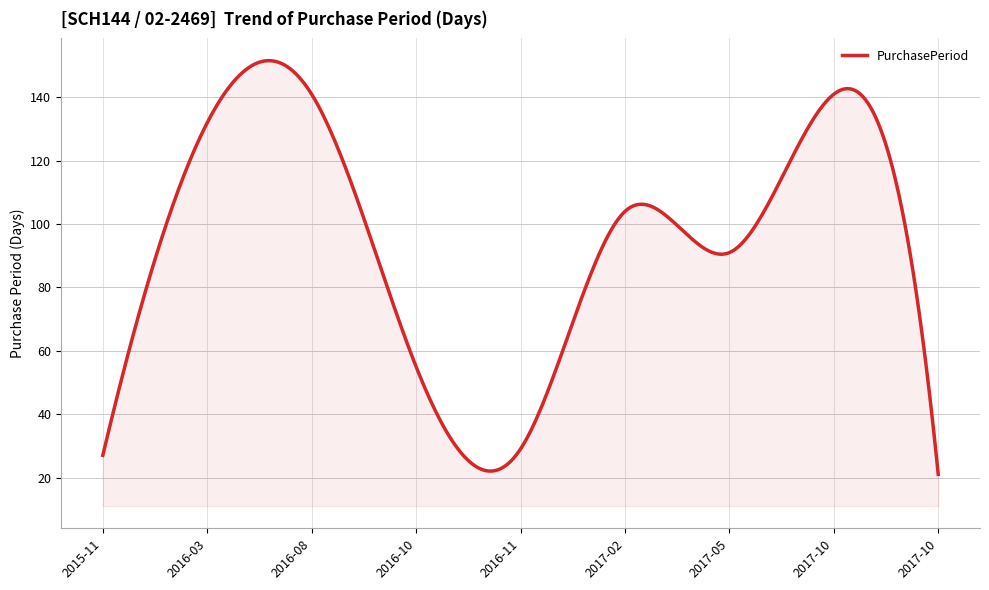

What is the maximum value shown in the chart?

151.6